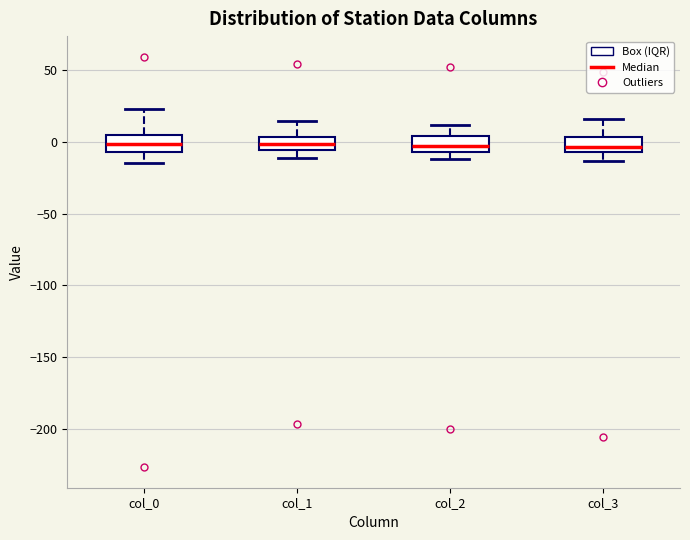

Where is the upper edge of the box for col_1 on the y-axis? The values are not printed on the chart, so give them approximately, as read against the axis.

5